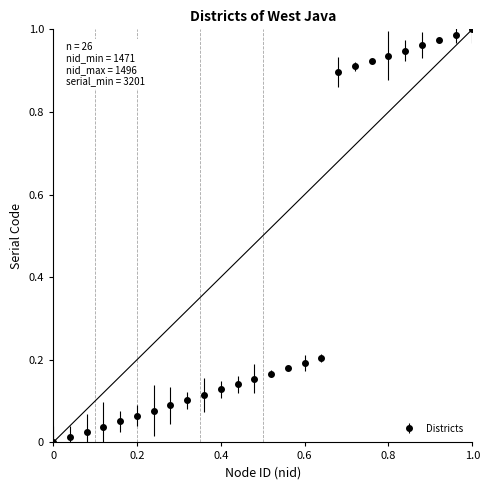

What is the average value?

0.4